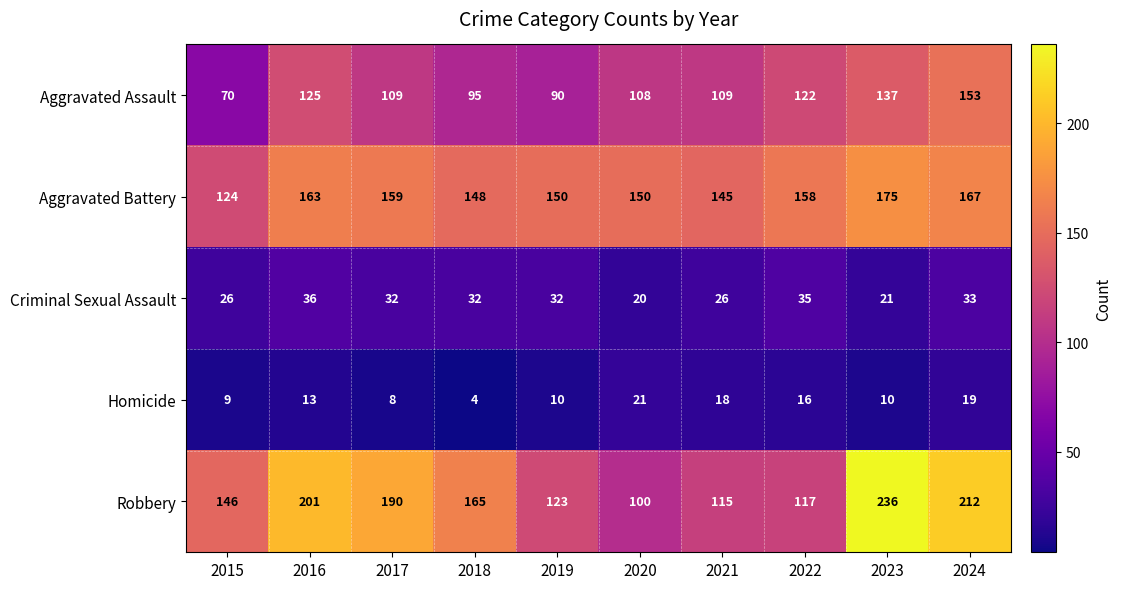

List the series in order of their peak value, highest first.

Robbery, Aggravated Battery, Aggravated Assault, Criminal Sexual Assault, Homicide